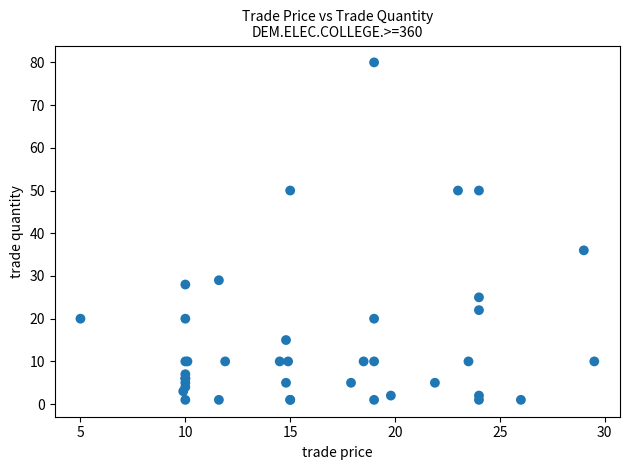

What Y value in the scatter plot is closest to 40?

36